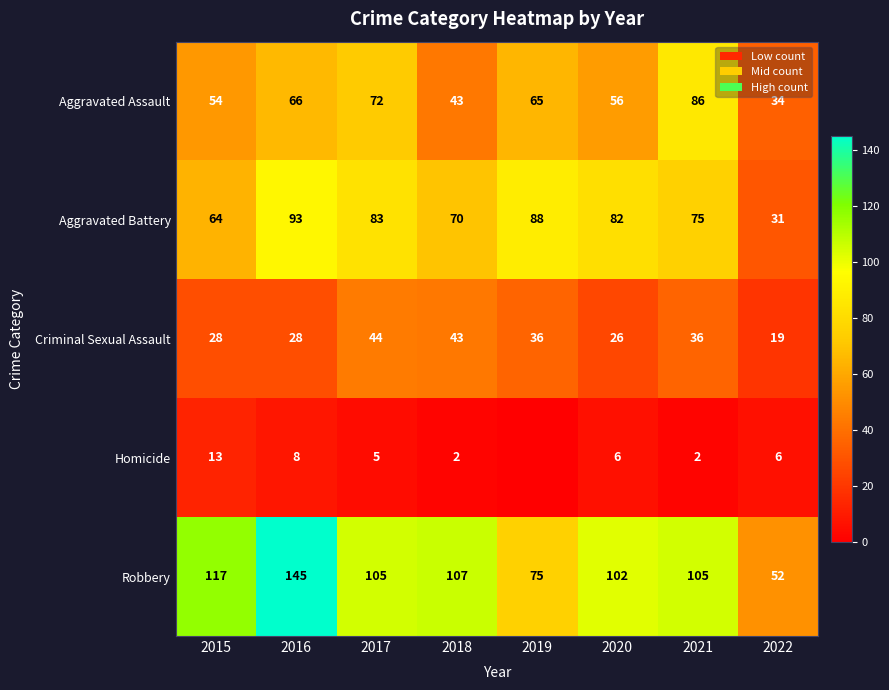

Is the value of Criminal Sexual Assault at 2019 greater than the value of Aggravated Battery at 2018?

No